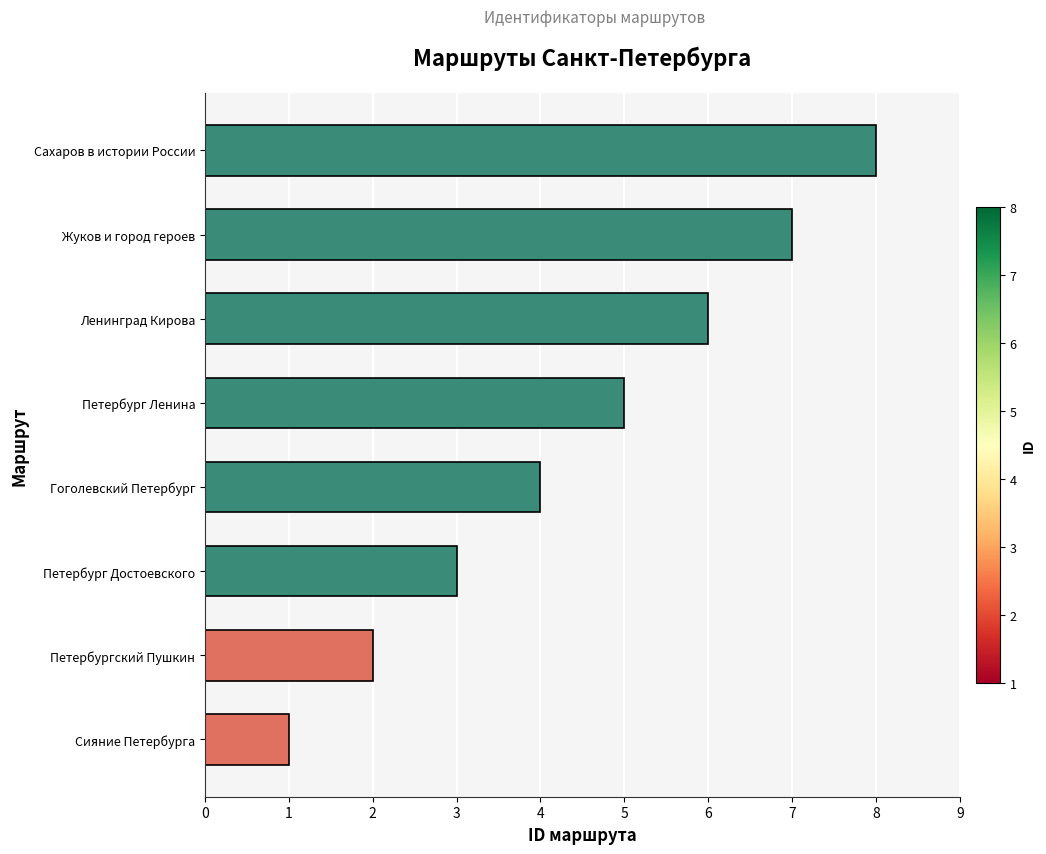

What is the difference between the maximum and minimum values?

7